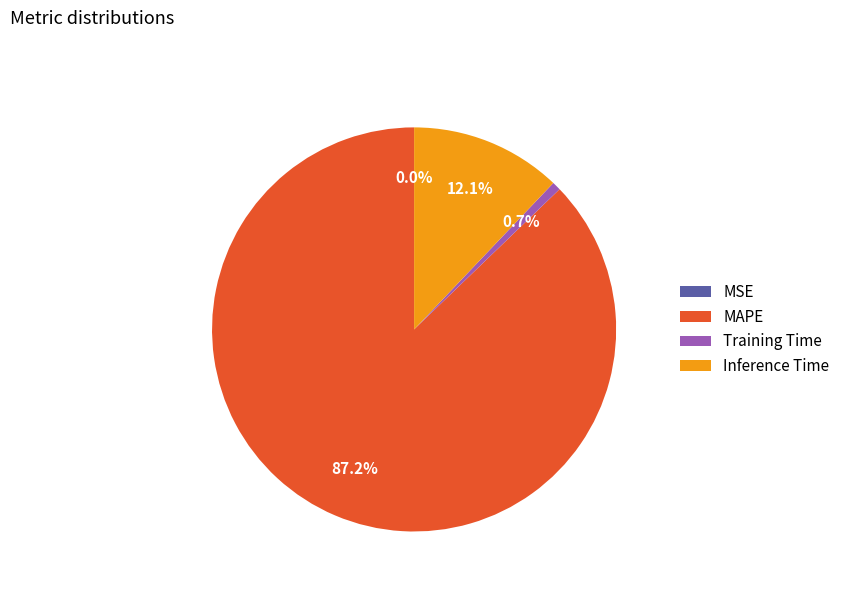

What is the total percentage of MAPE and Training Time?

87.9%